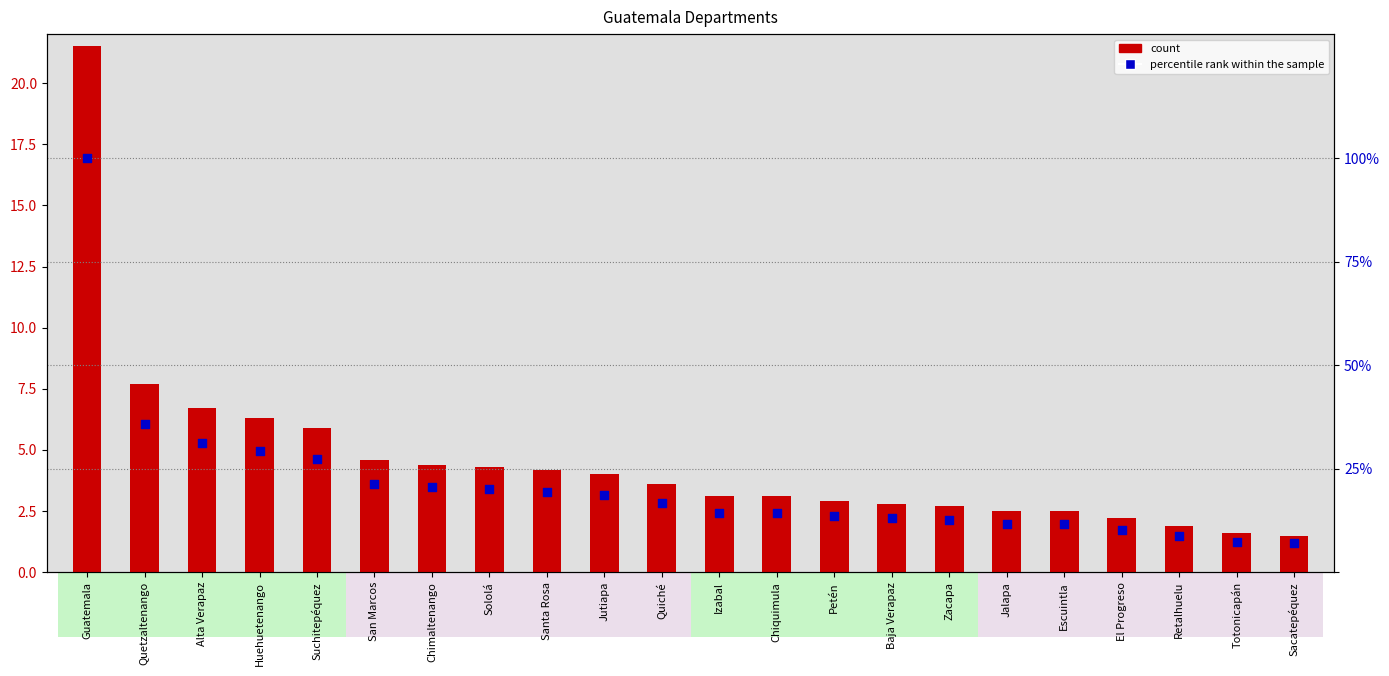

What is the total value across all series at Alta Verapaz?

37.9